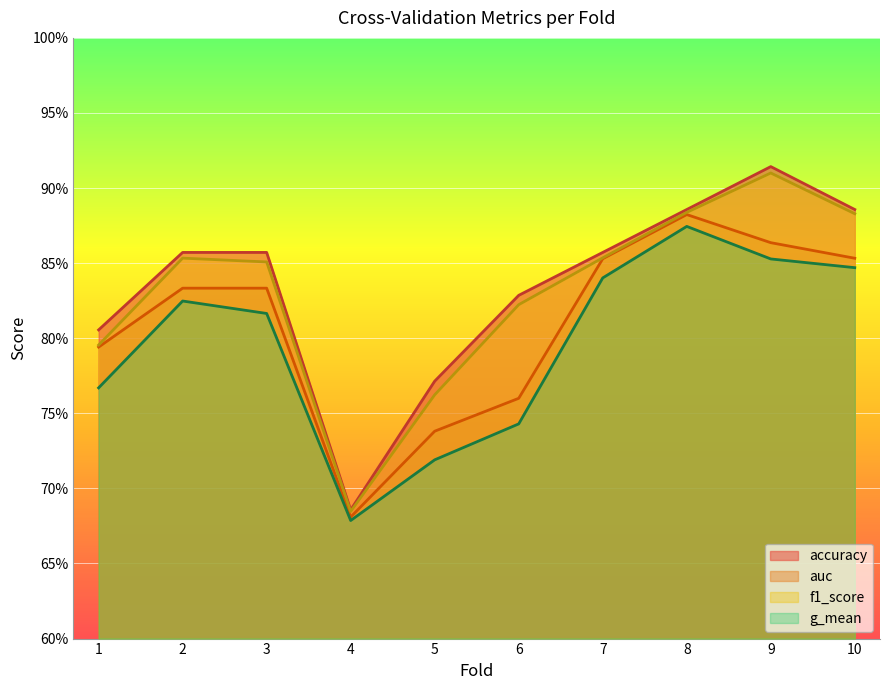

How many interior local valleys does the accuracy series have?

1